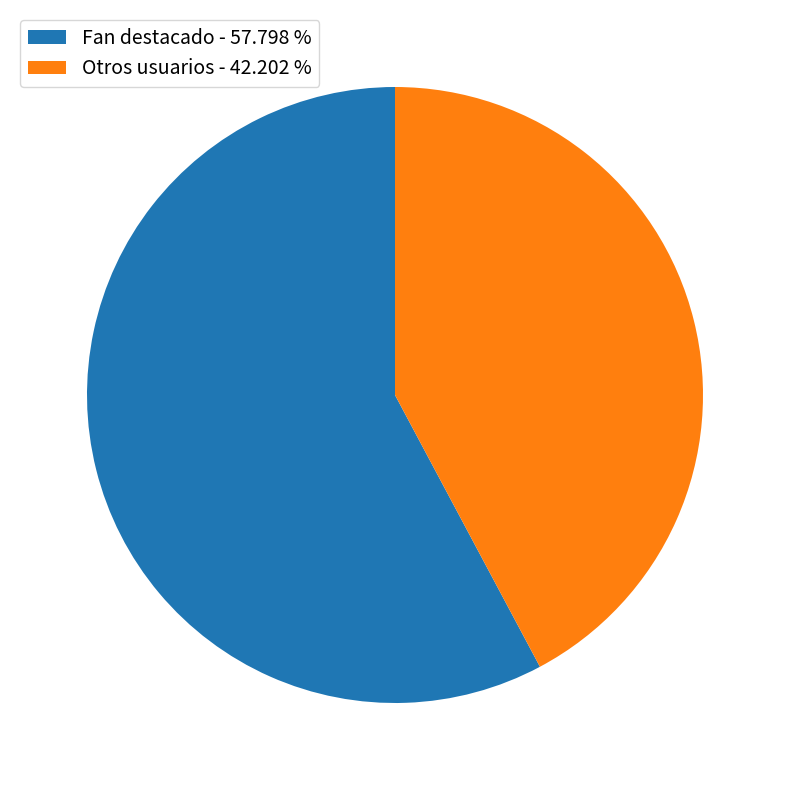

What is the ratio of the value at Otros usuarios - 42.202 % to the value at Fan destacado - 57.798 %?

0.7